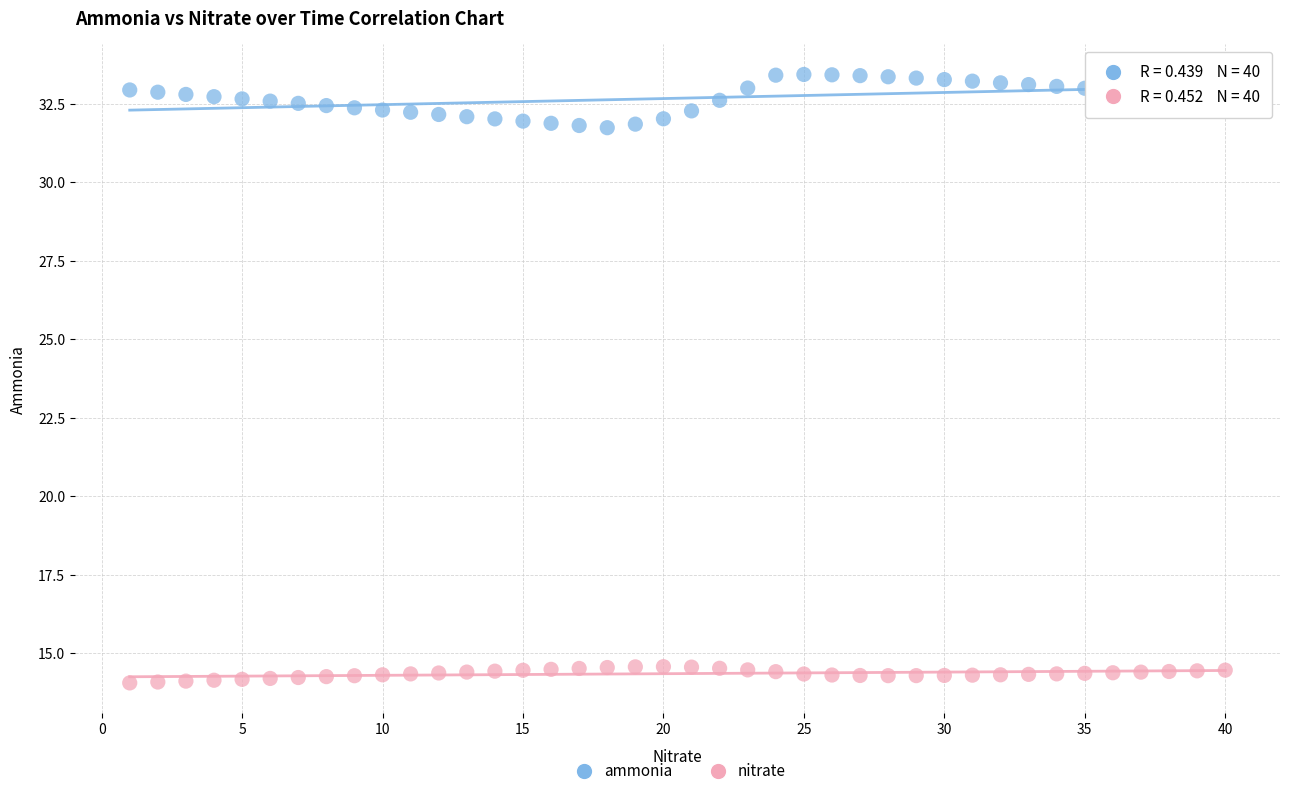

Across all data points, what is the range of X values (max minus min)?

39.0